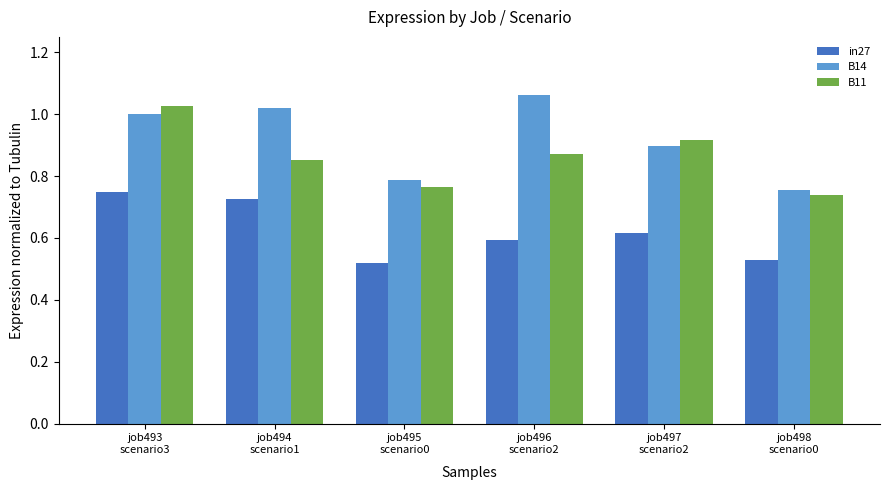

Are the bars grouped side by side (vs. stacked)?

Yes